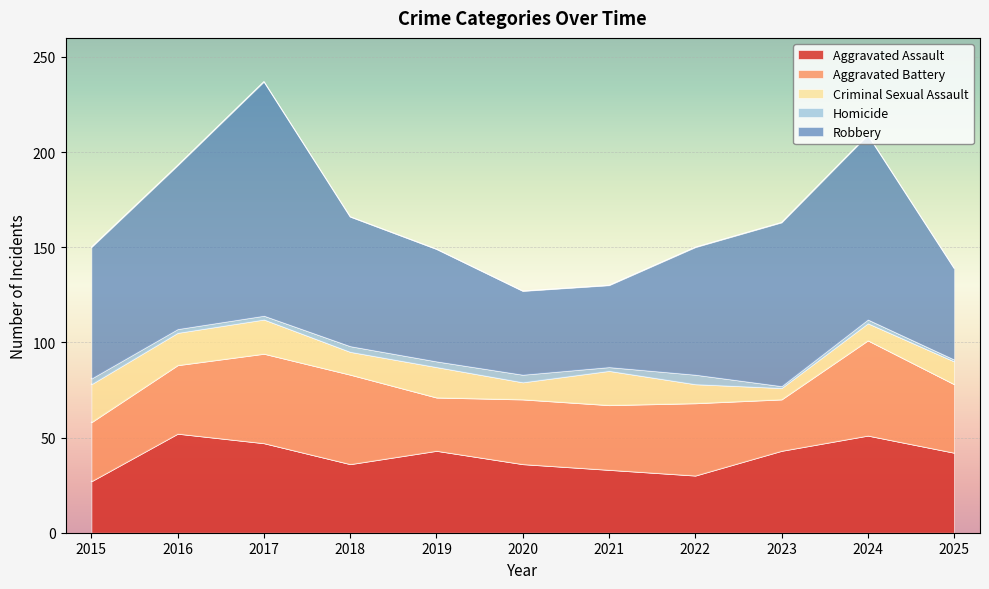

What is the total value across all series at 2015?

150